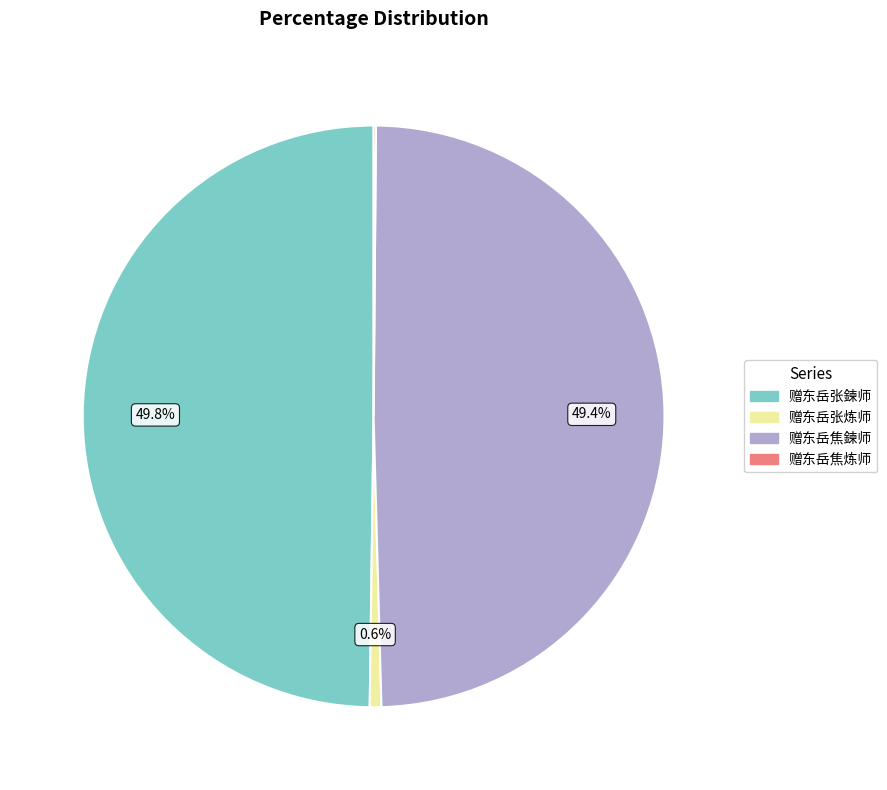

Is it true that 赠东岳张鍊师 is 50% of the pie?

True